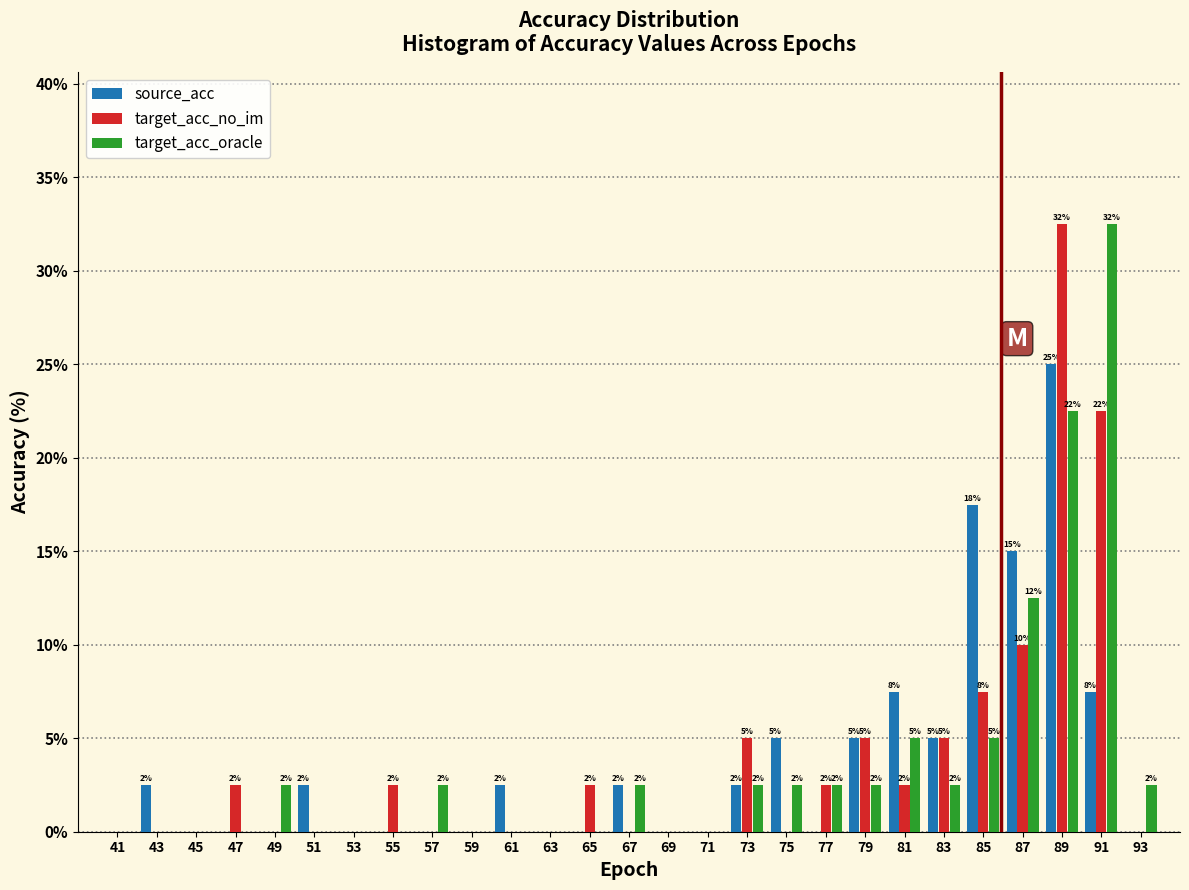

In the target_acc_no_im series, which range on the x-axis has the tallest bar?

88 to 90